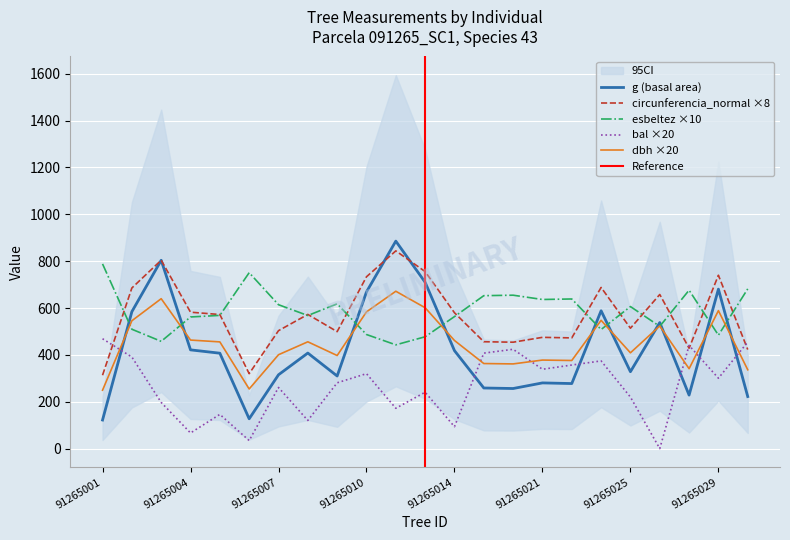

What is the total value across all series at 91265014?

2116.1